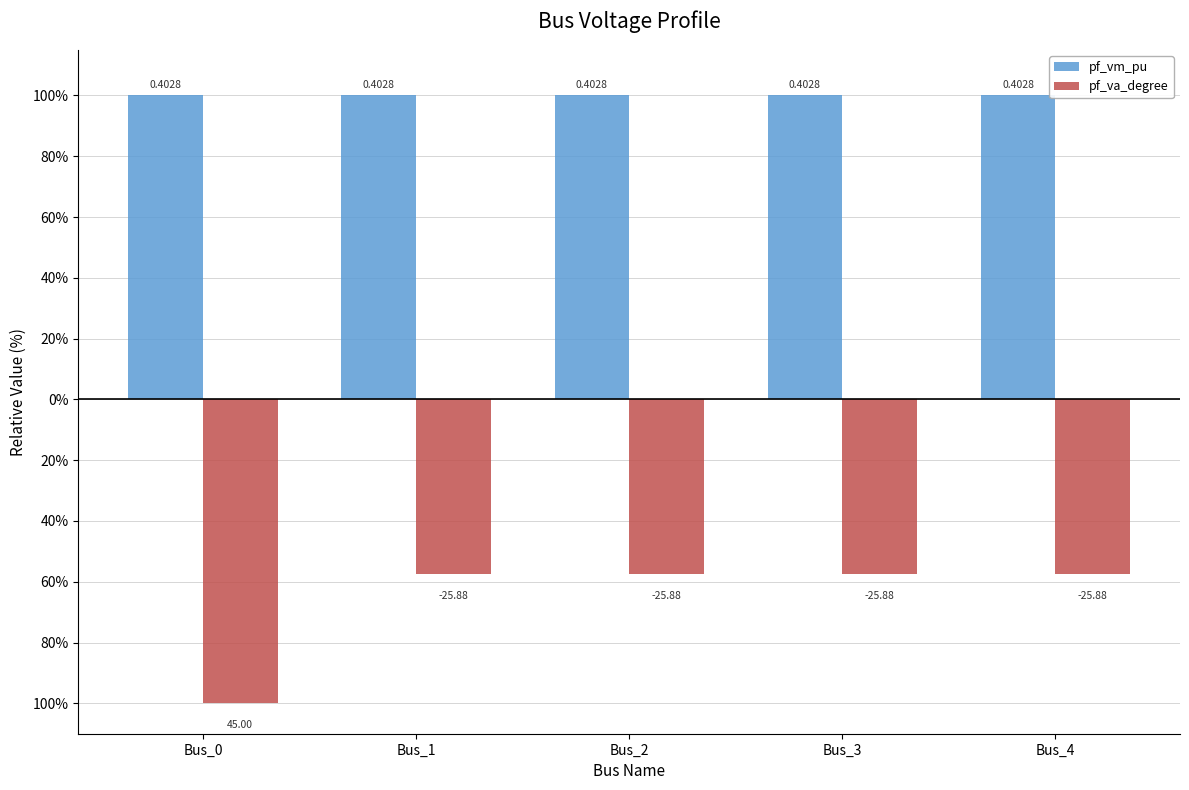

Reading left to right, list all the values displayed in this chart.

pf_vm_pu: 100.0	100.0	100.0	100.0	100.0
pf_va_degree: -100.0	-57.5	-57.5	-57.5	-57.5